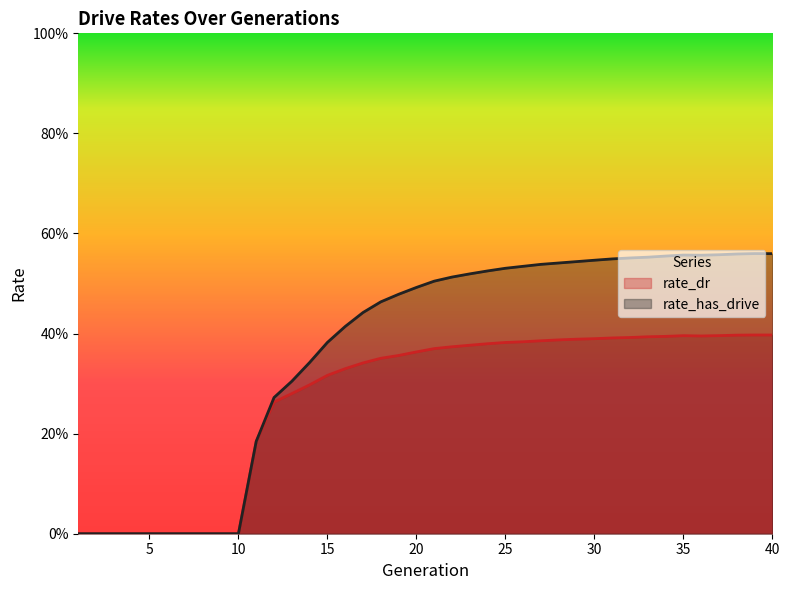

At which category does rate_has_drive reach its first local peak?

35